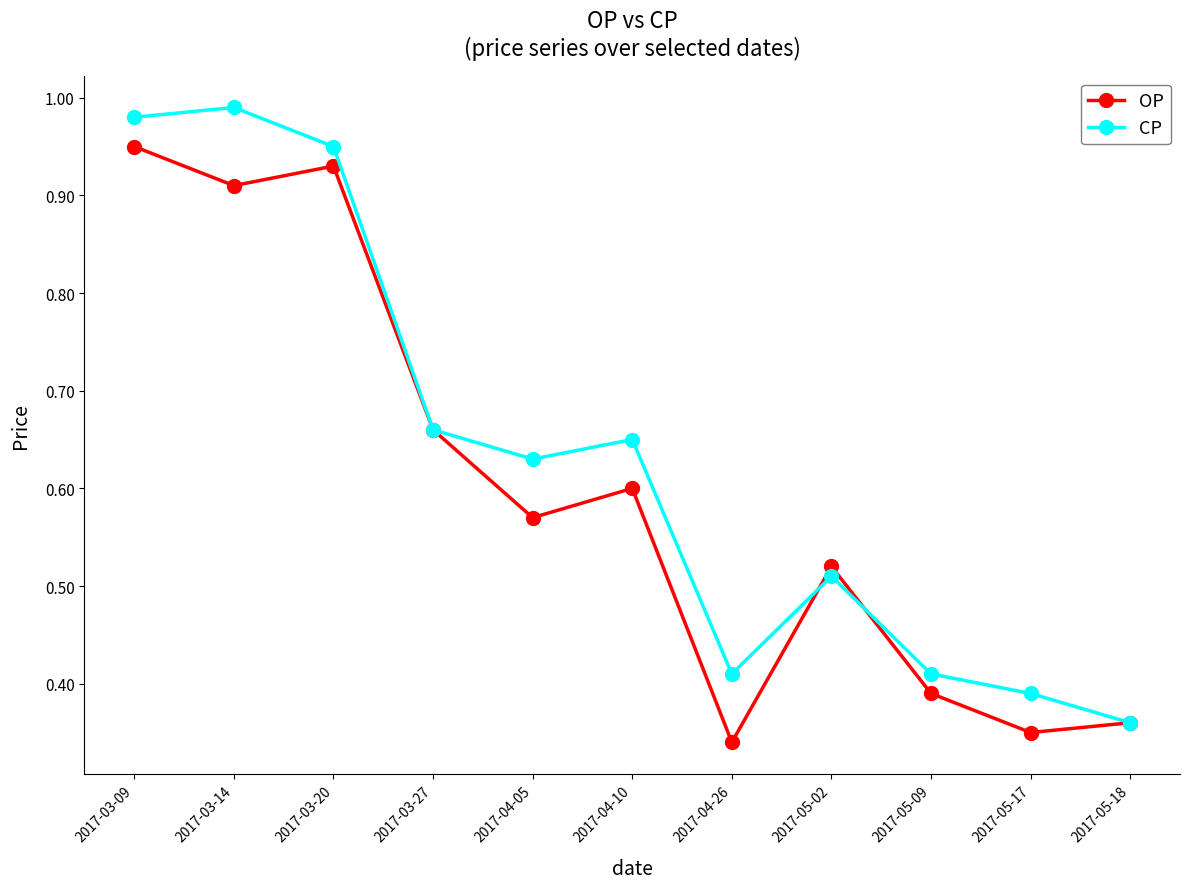

The value of OP at 2017-03-20 is 0.6. True or false?

False